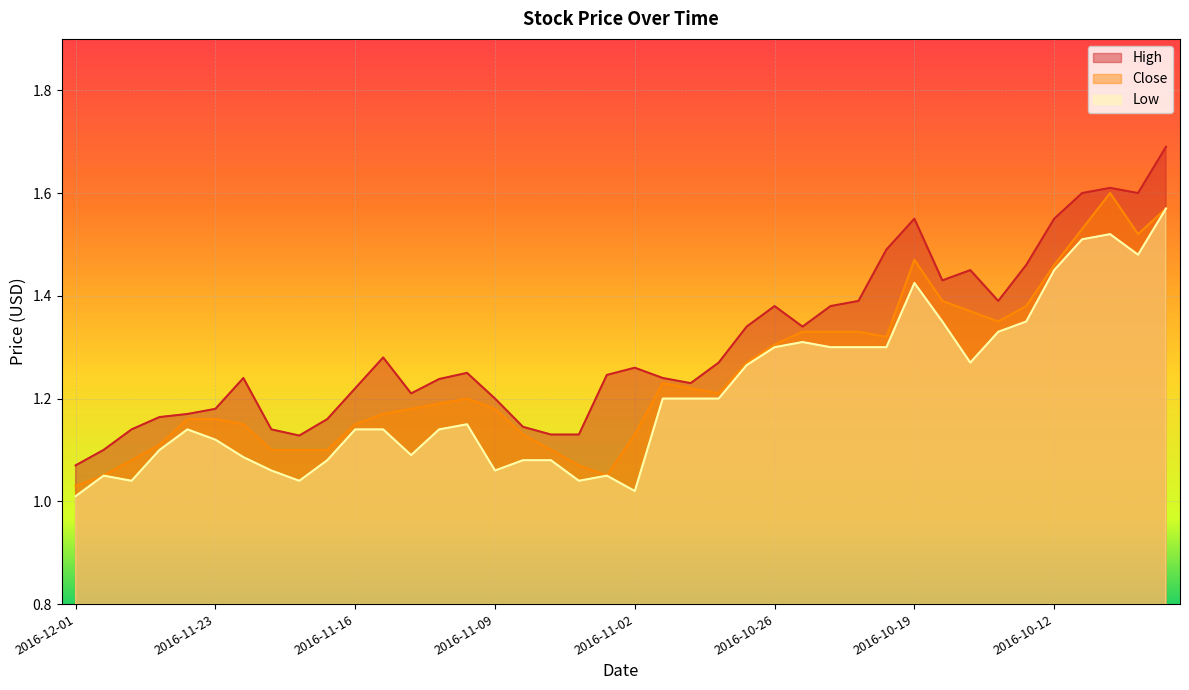

True or false: Close and High cross at least once.

False